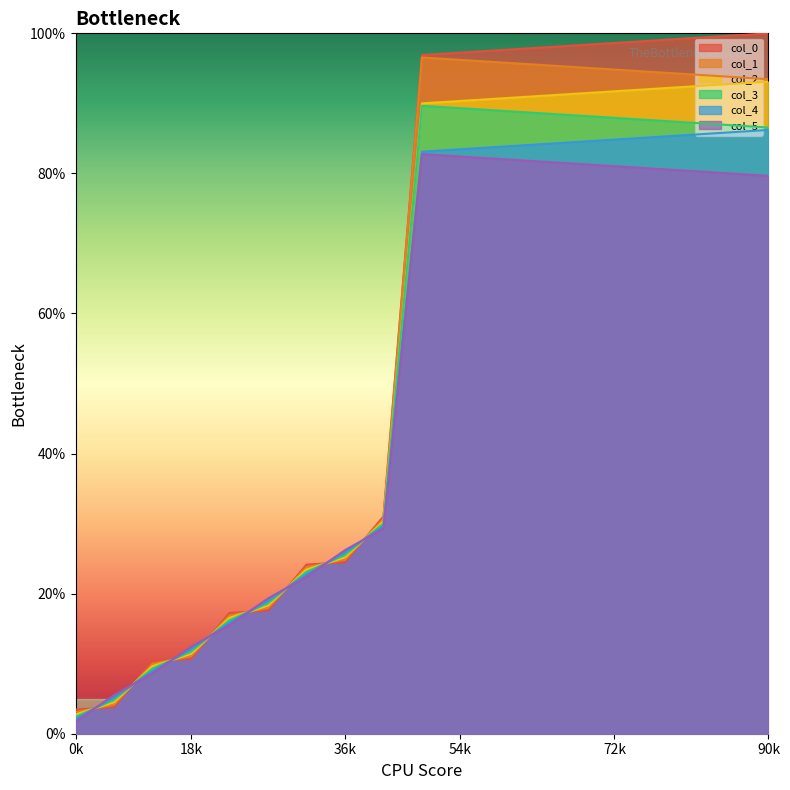

What is the difference between the maximum and minimum values in the col_5 series?

81.0